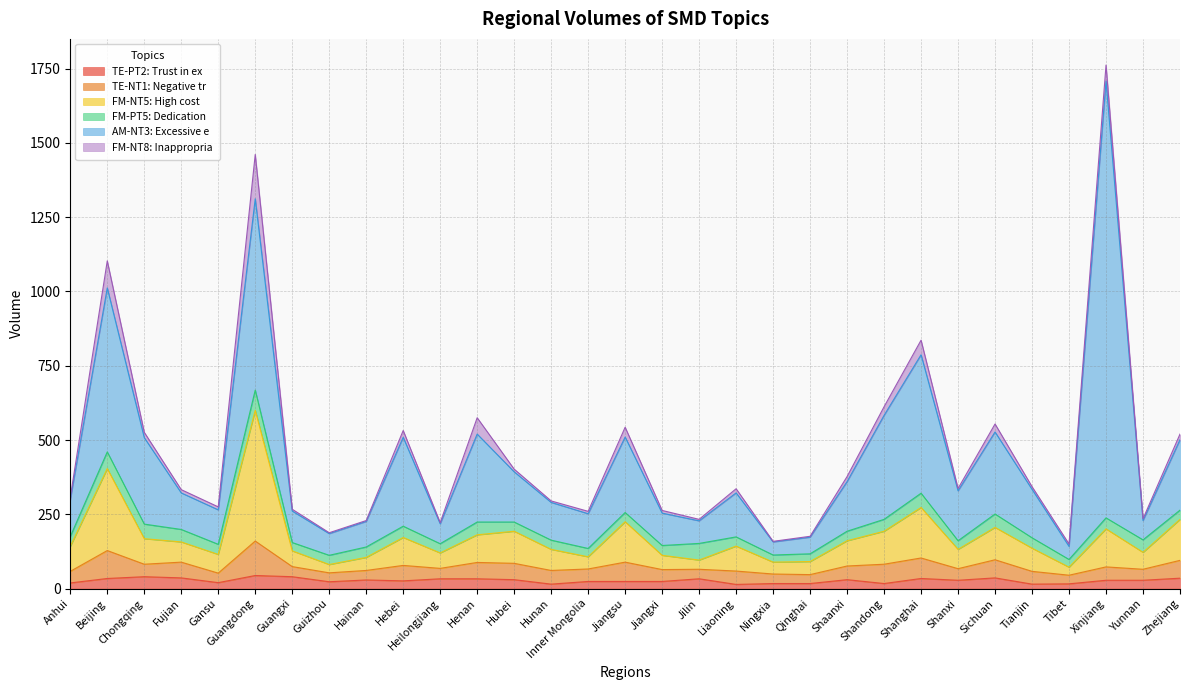

How many values in the FM-NT5: High cost series are below 78?

15